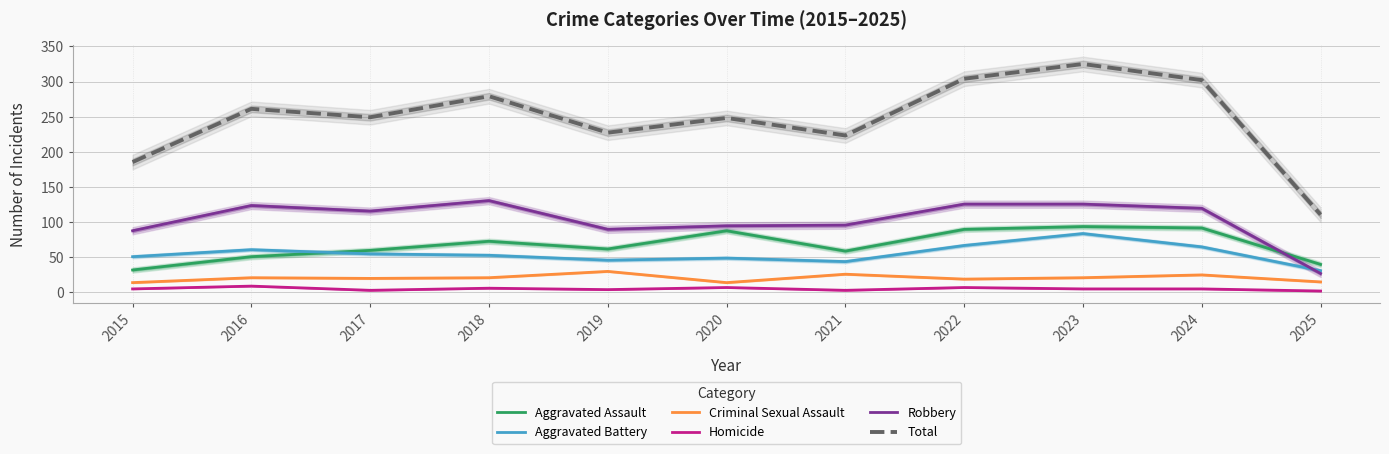

Which series changed the most between 2016 and 2022?

Total